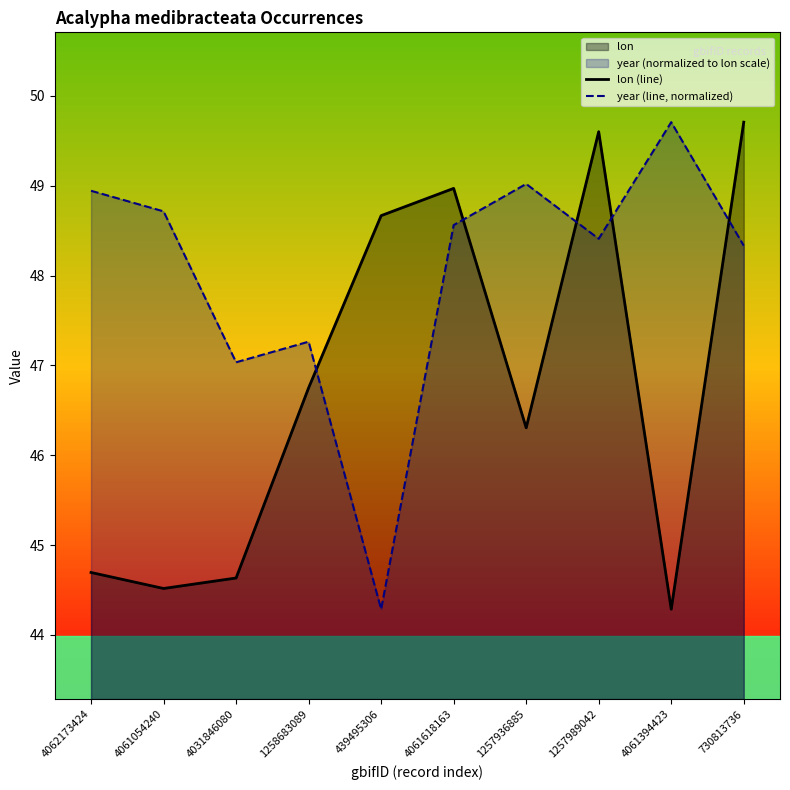

Rank the series by their average value, from highest to lowest.

year (line, normalized), lon (line)